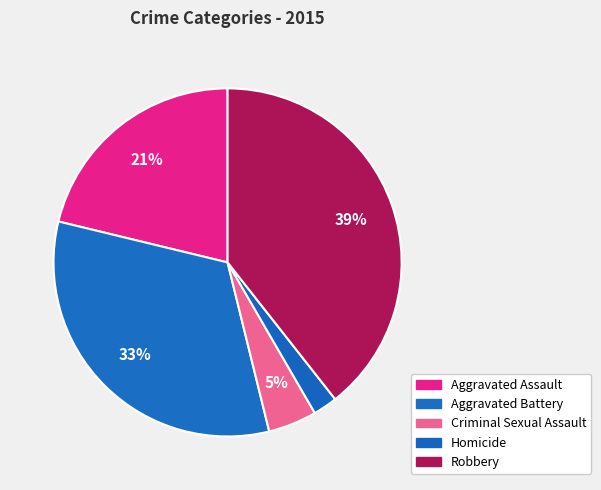

Between Criminal Sexual Assault and Robbery, which is larger?

Robbery